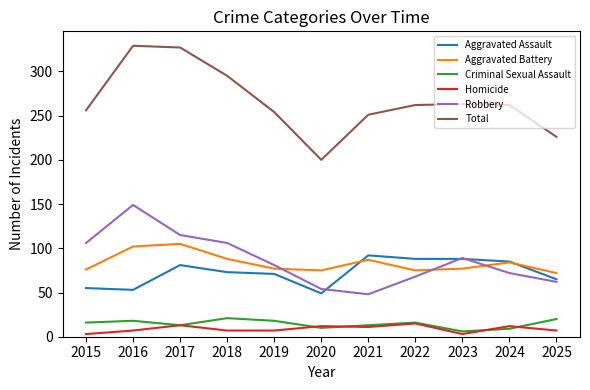

What is the sum of all Total values?

2925